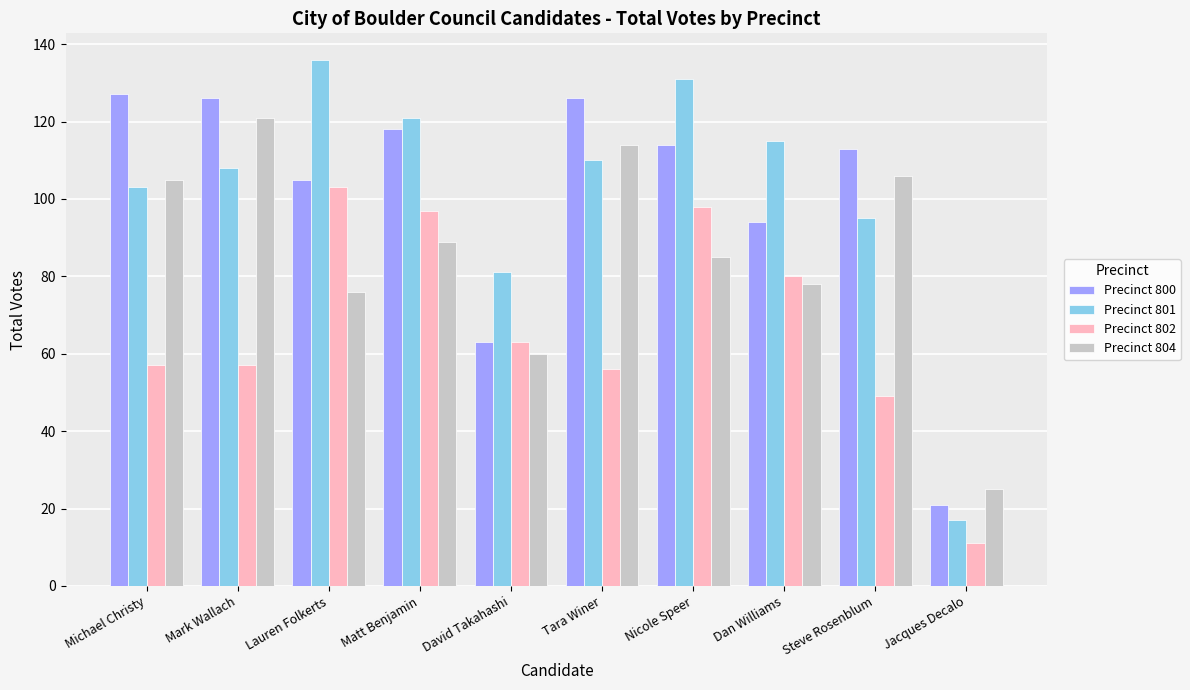

List the series in order of their peak value, lowest first.

Precinct 802, Precinct 804, Precinct 800, Precinct 801